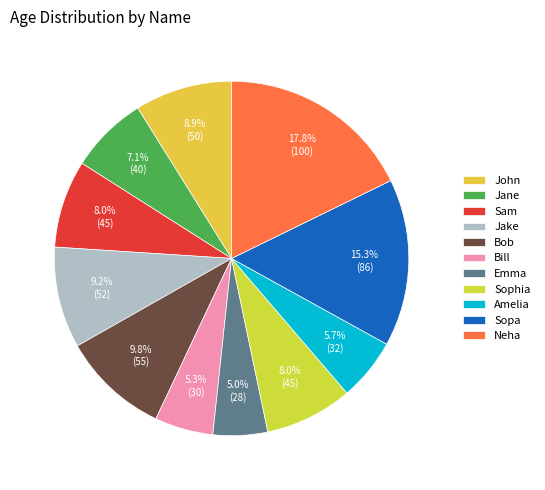

The Sam slice represents 8% of the pie. True or false?

True